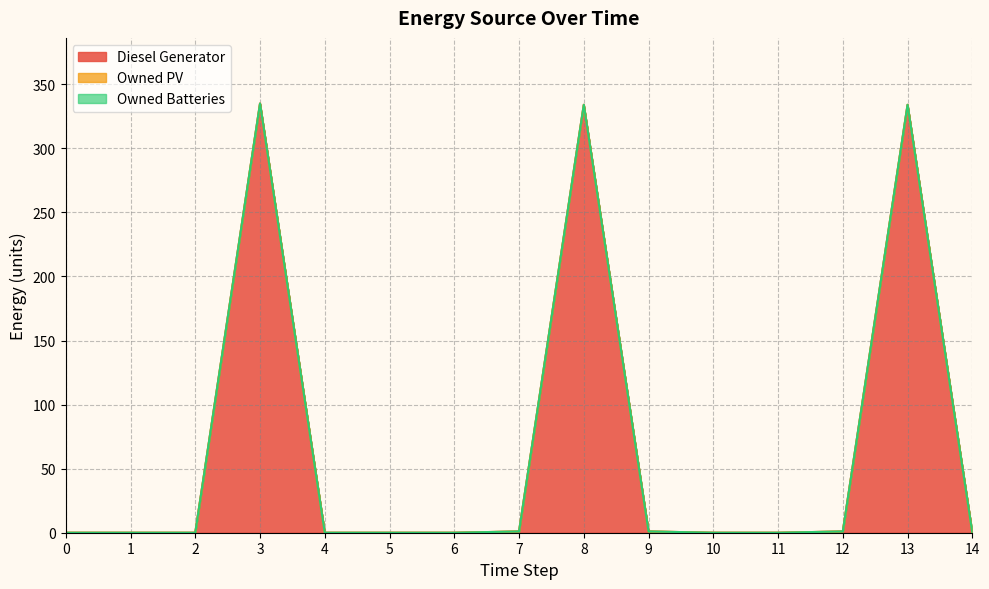

Which series has the largest range (max minus min)?

Diesel Generator